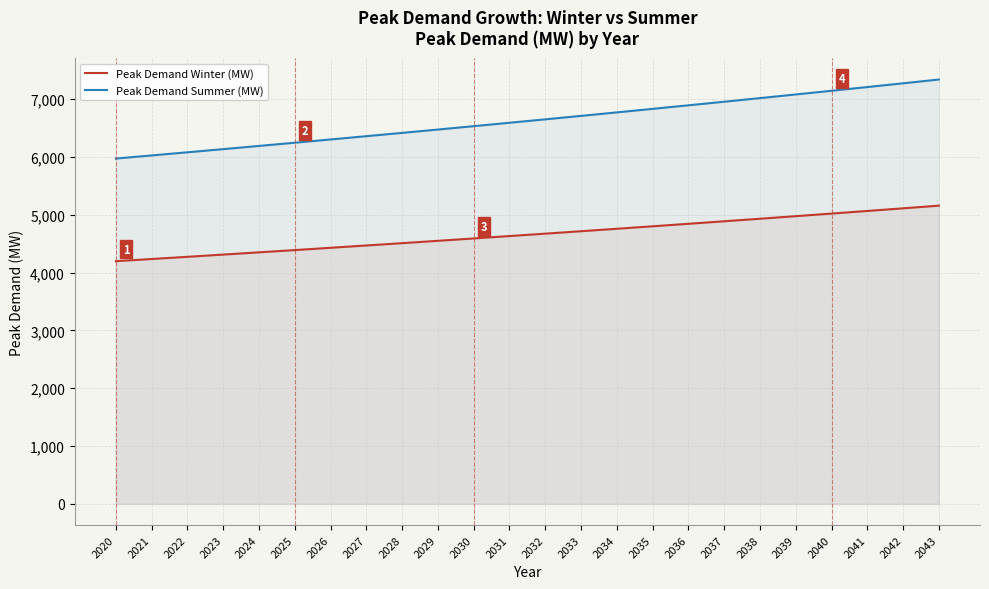

Which series has the largest total across all categories?

Peak Demand Summer (MW)